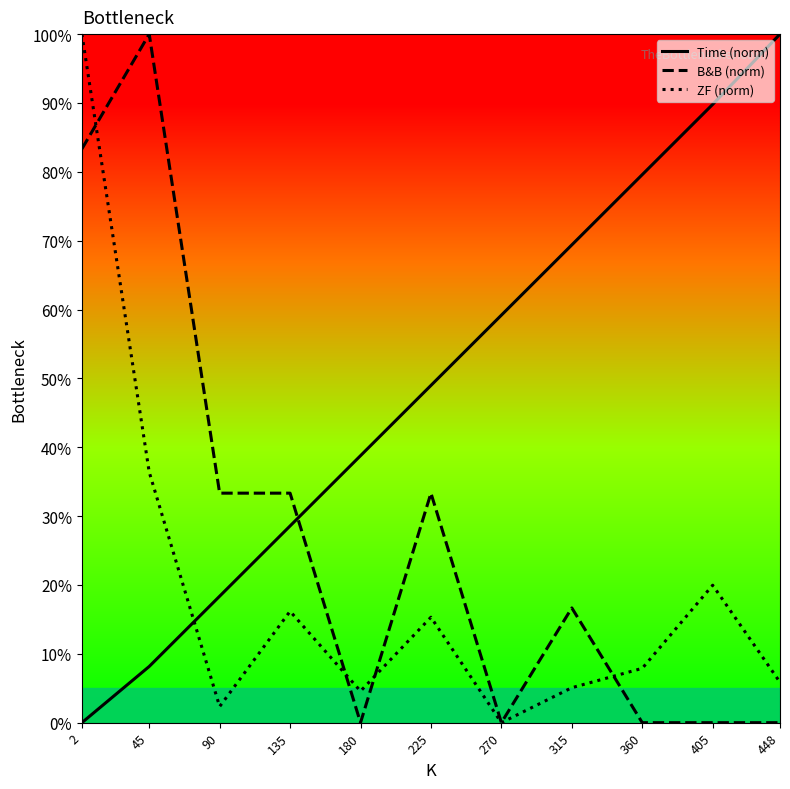

Does the chart display data point markers on the line(s)?

No